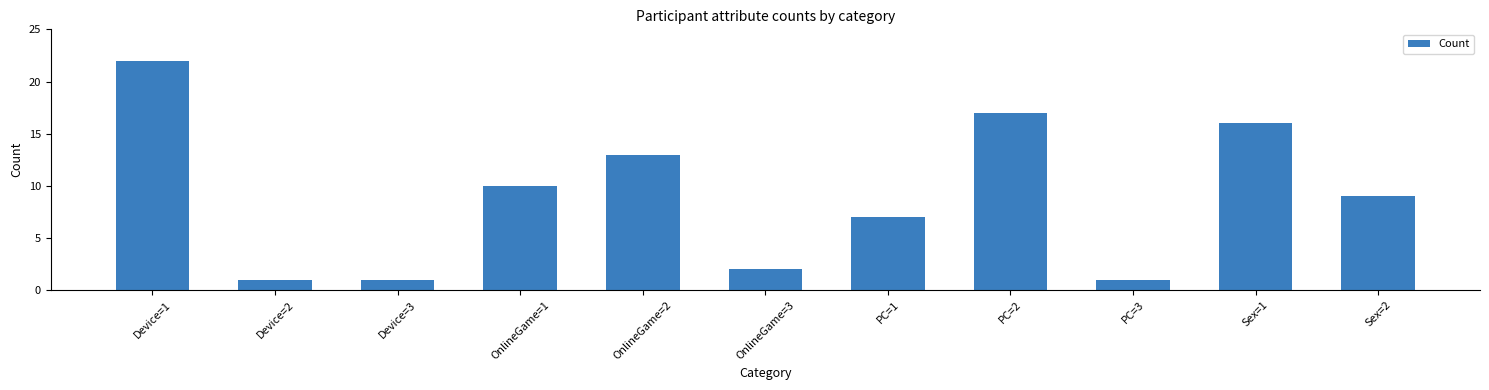

Reading right to left, what are all the values shown in this chart?

9	16	1	17	7	2	13	10	1	1	22